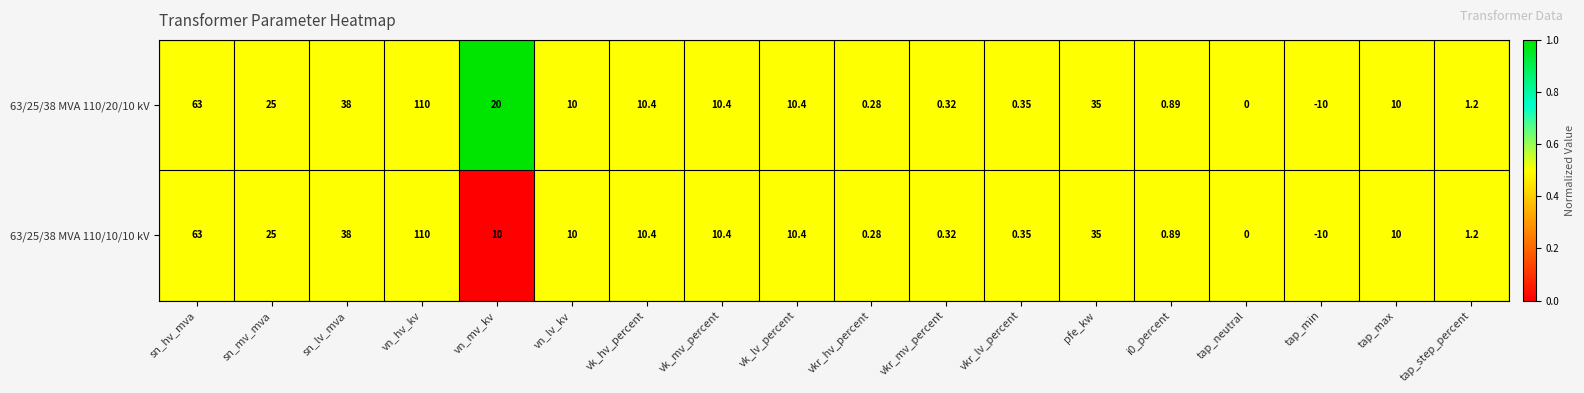

At which category is the sum across all series the highest?

vn_hv_kv